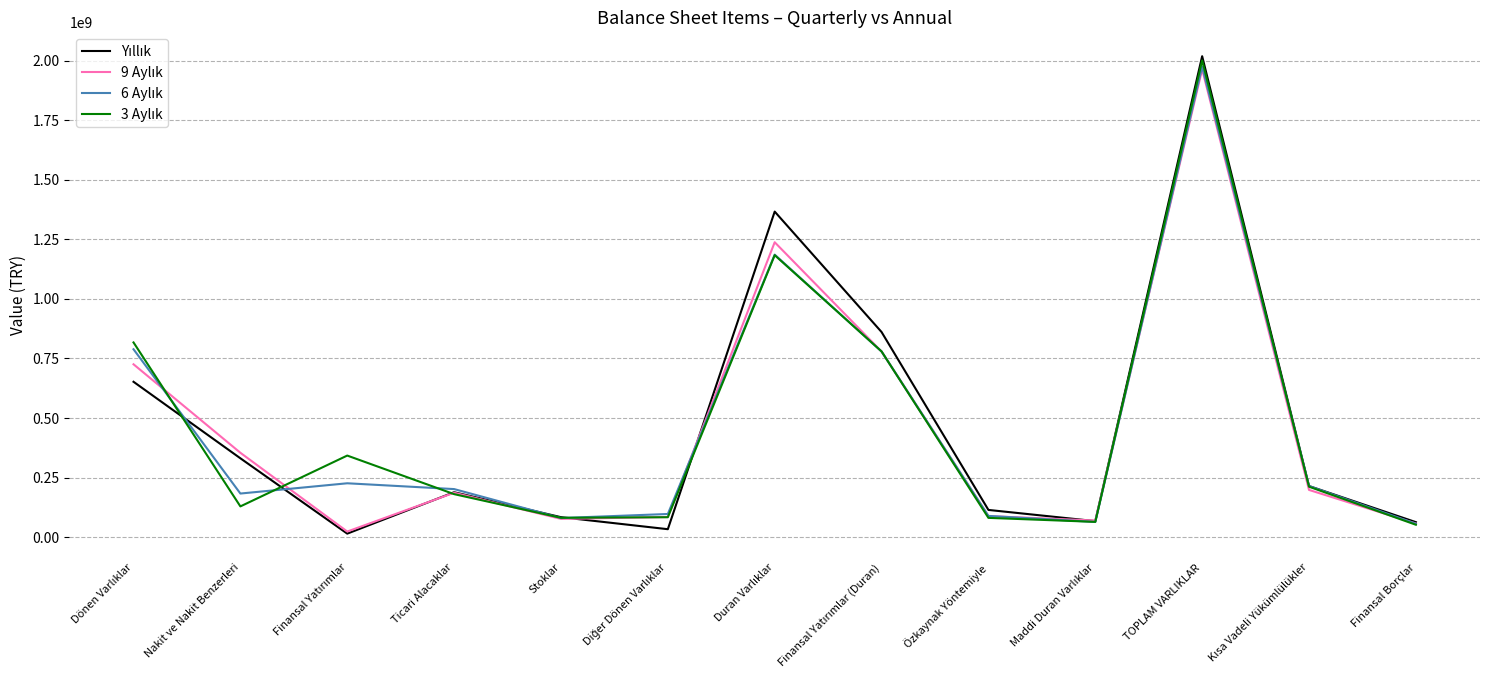

At which category is the sum across all series the highest?

TOPLAM VARLIKLAR